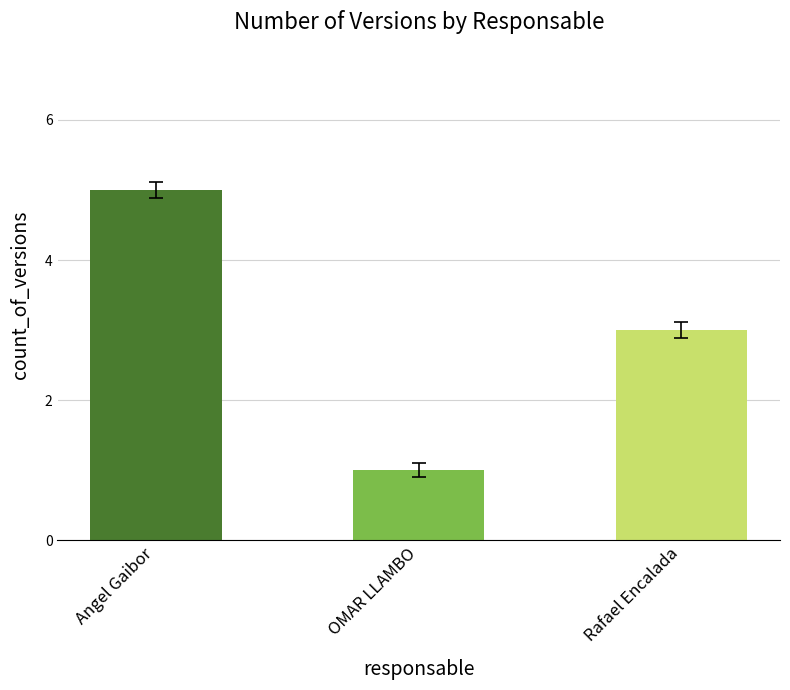

At which label is the value closest to 3?

Rafael Encalada